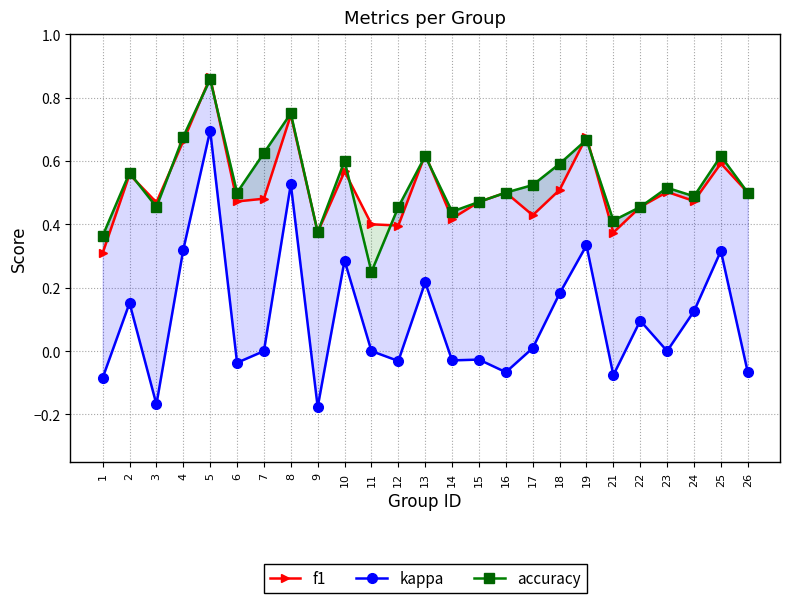

What is the difference between the maximum and minimum values in the kappa series?

0.9